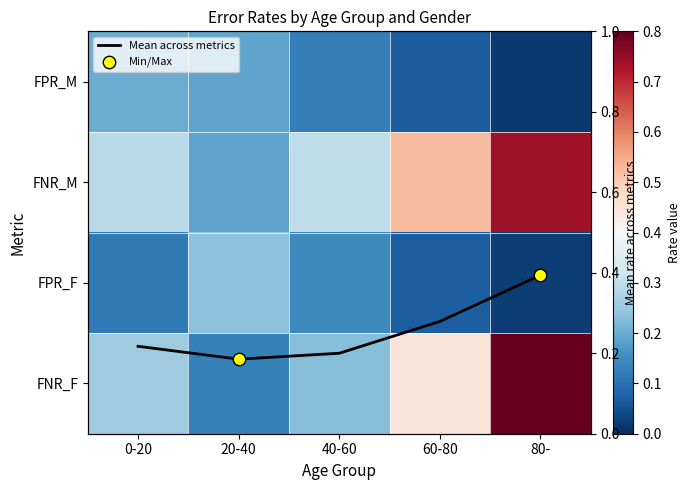

How many FPR_F values are between 0 and 1?

5